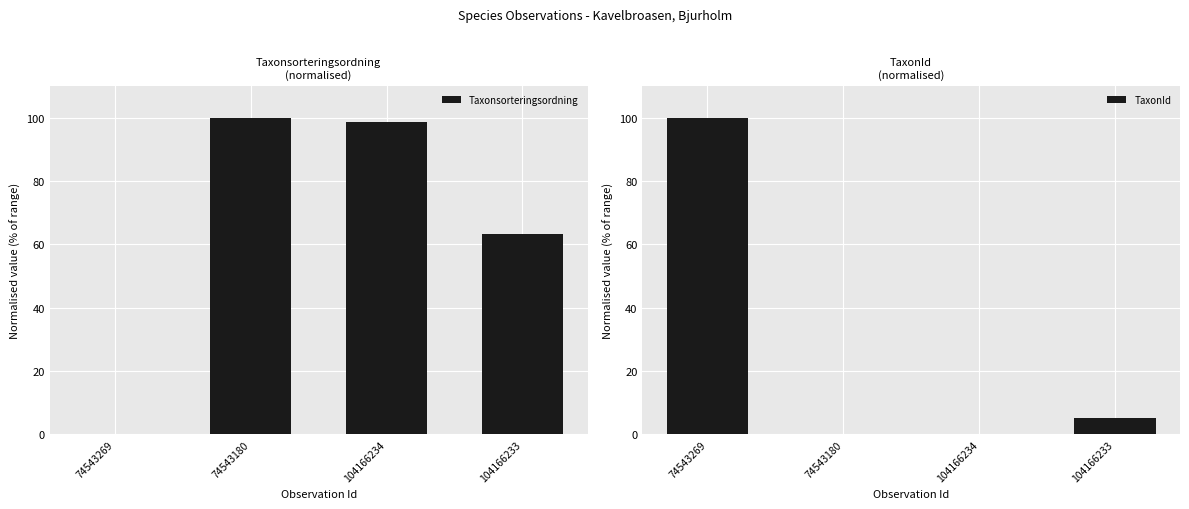

Which series has the widest spread of values?

Taxonsorteringsordning